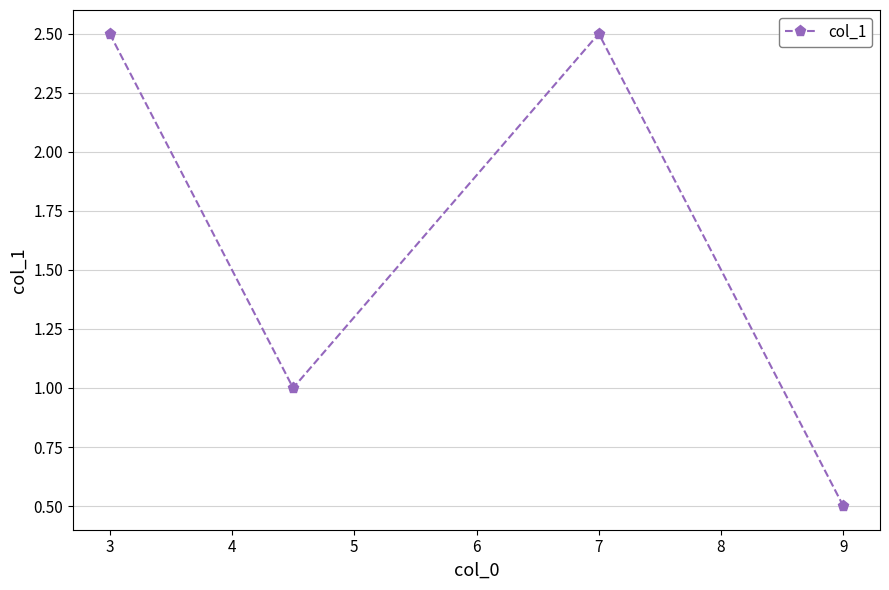

What is the difference between the second highest and second lowest values?

1.5